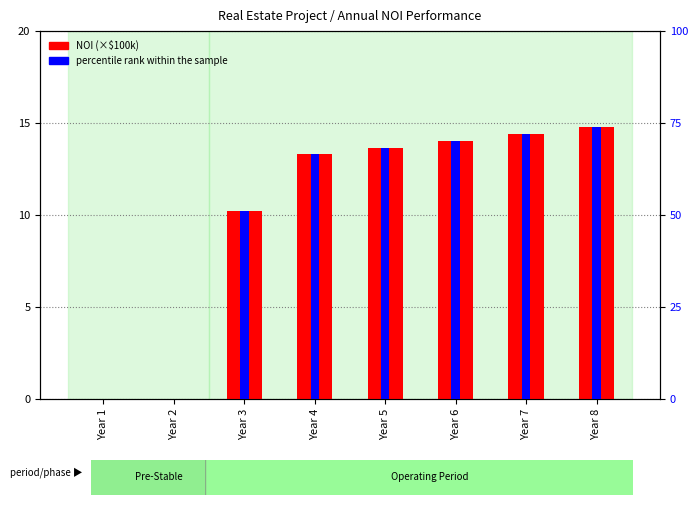

What is the approximate value of percentile rank within the sample at Year 4?

66.5